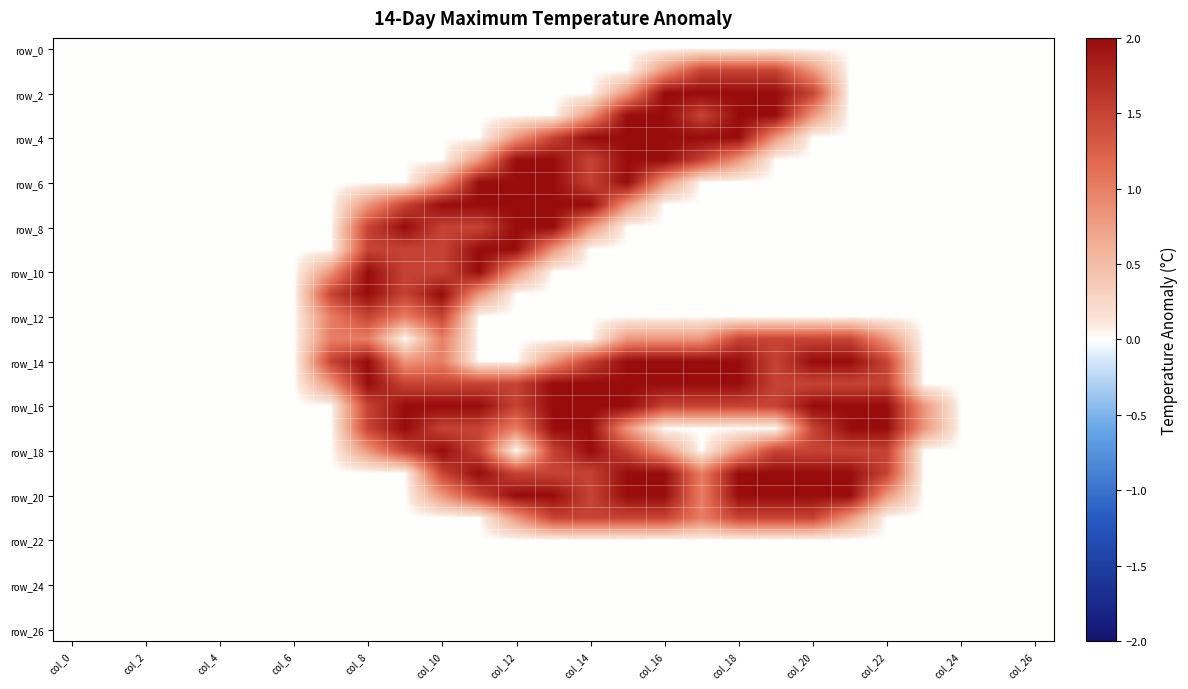

At how many categories does at least one series exceed 1?

16